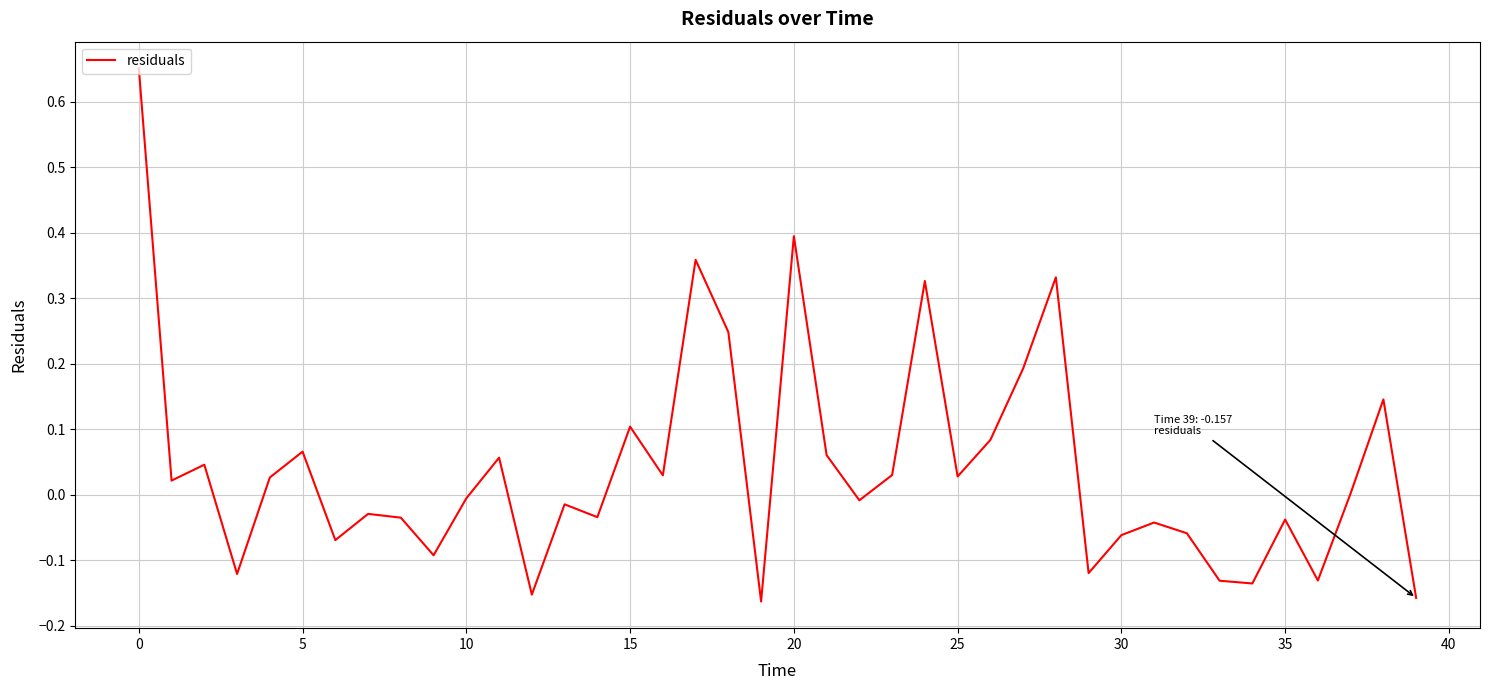

What is the difference between the maximum and minimum values?

0.8